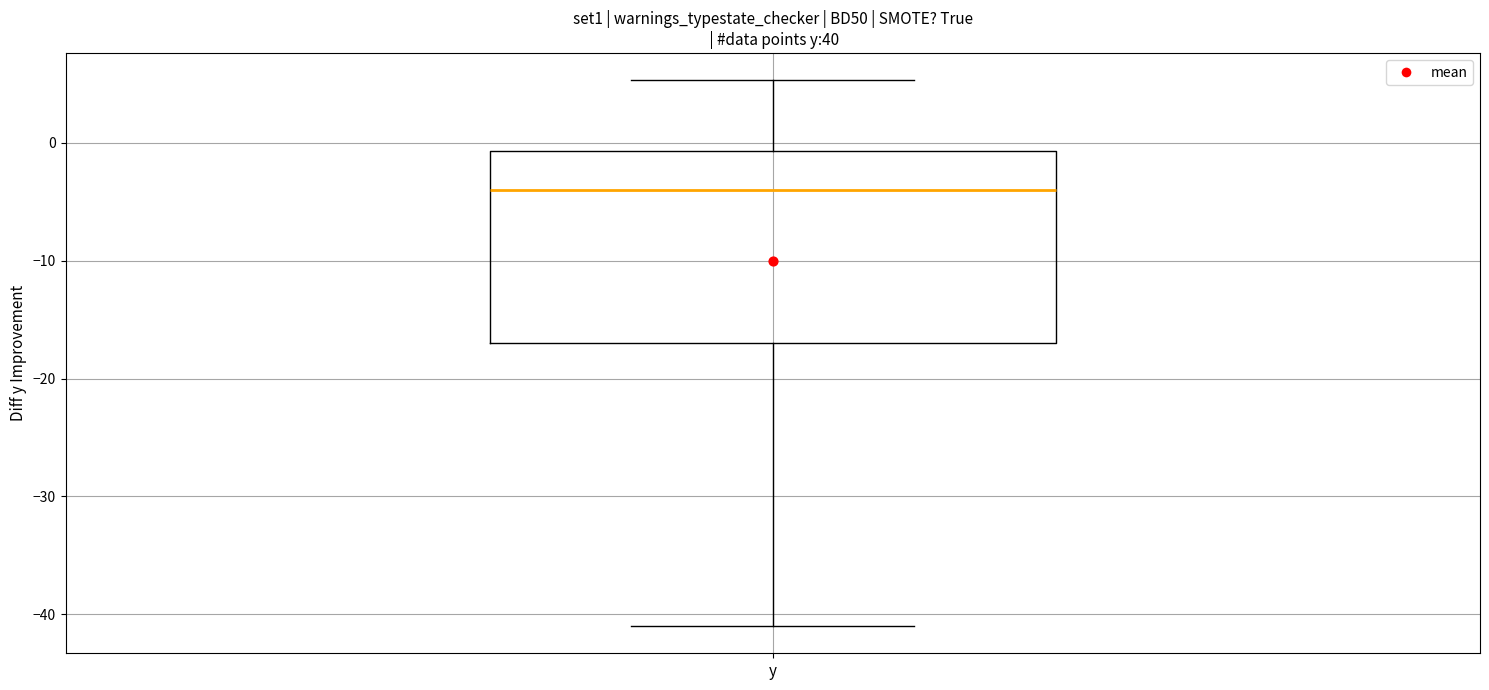

Read this box plot against the y-axis: the position of the median line, the range covered by the box, and the ends of both whiskers. The values are not printed on the chart, so give them approximately, as read against the axis.

median -4, box -17 to -1, whiskers -41 to 5